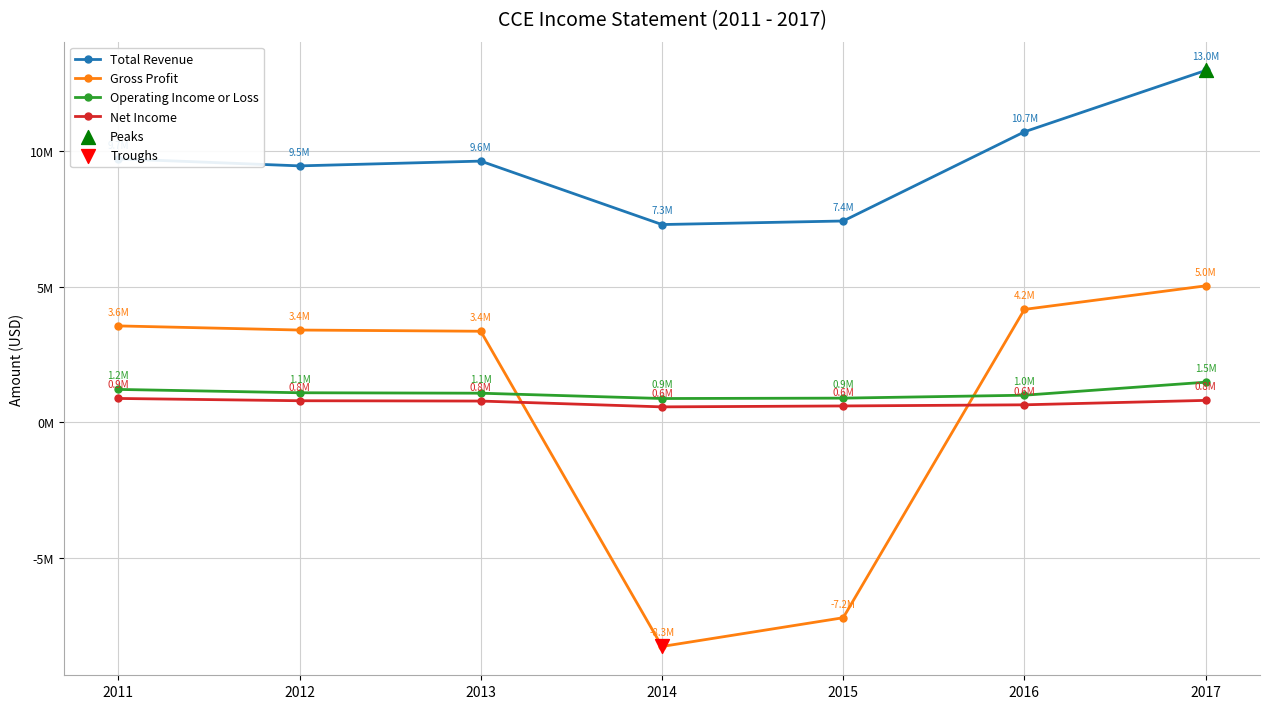

Is this an area chart (filled region under the line)?

No